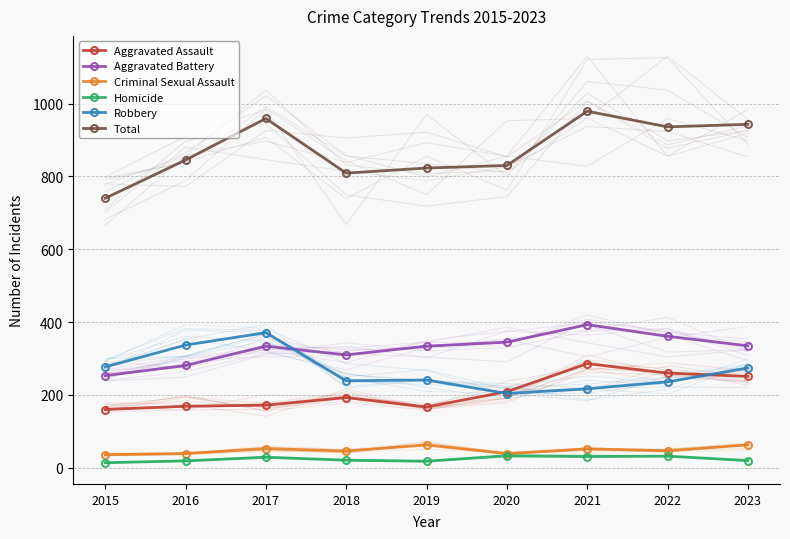

What is the minimum value shown in the chart?

14